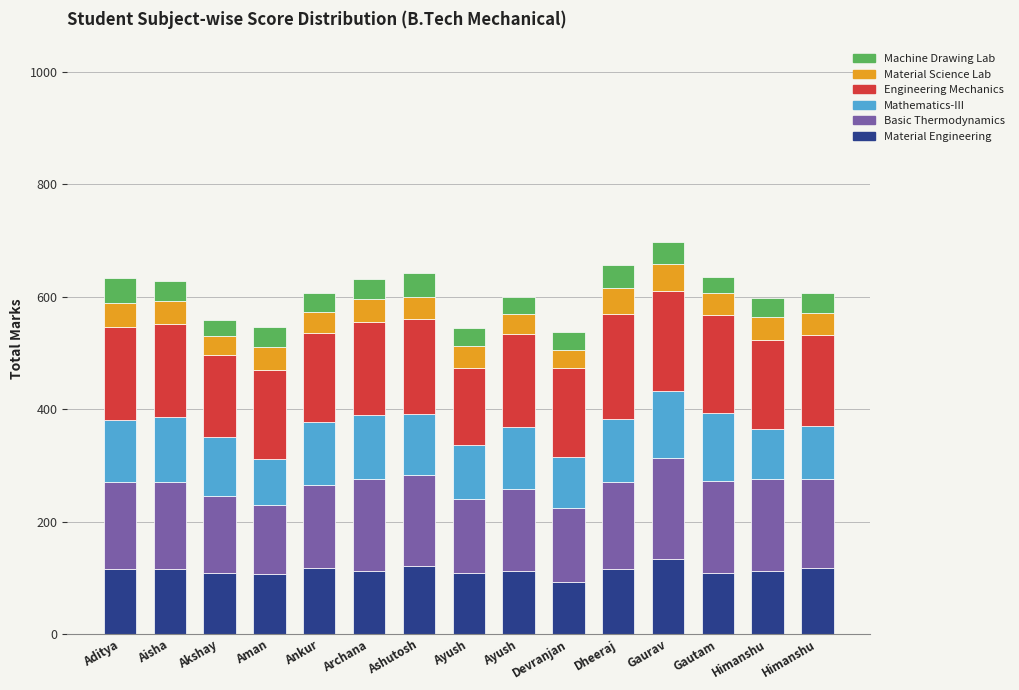

How many data points in Material Engineering are less than 113?

7